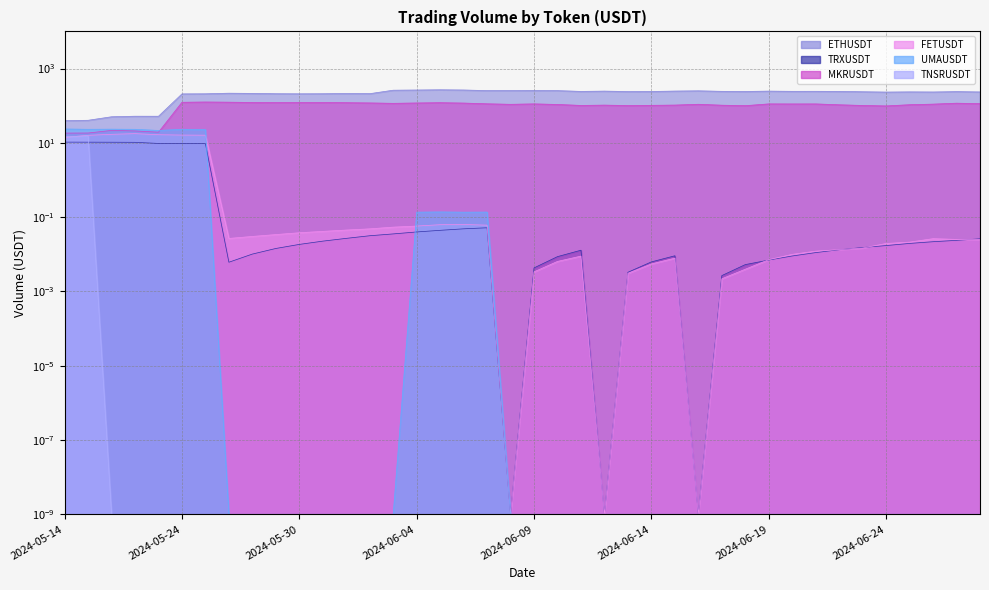

Rank the series at 2024-06-06 from highest to lowest value.

ETHUSDT, MKRUSDT, UMAUSDT, FETUSDT, TRXUSDT, TNSRUSDT